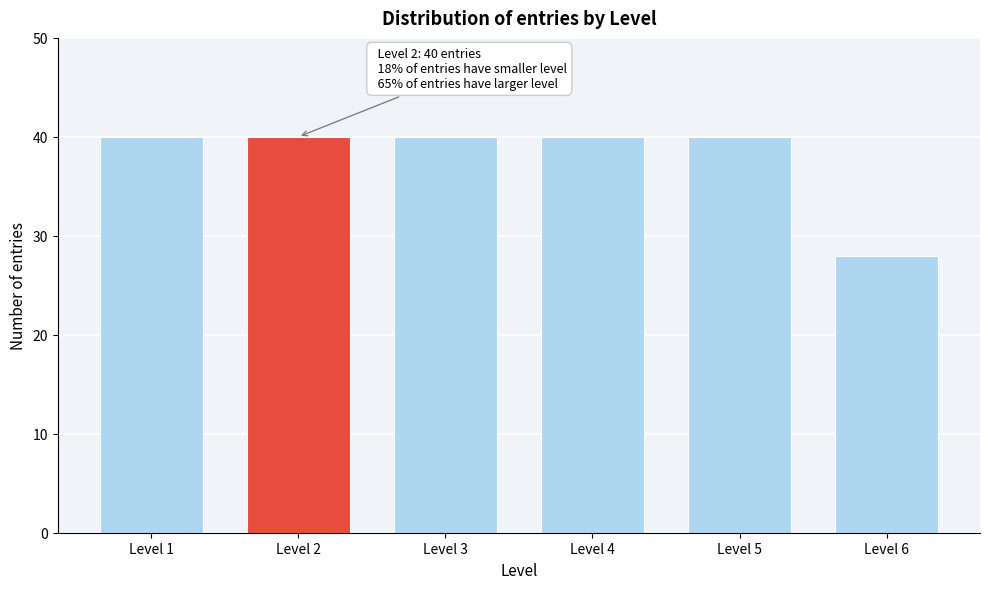

Reading right to left, what are all the values shown in this chart?

28	40	40	40	40	40